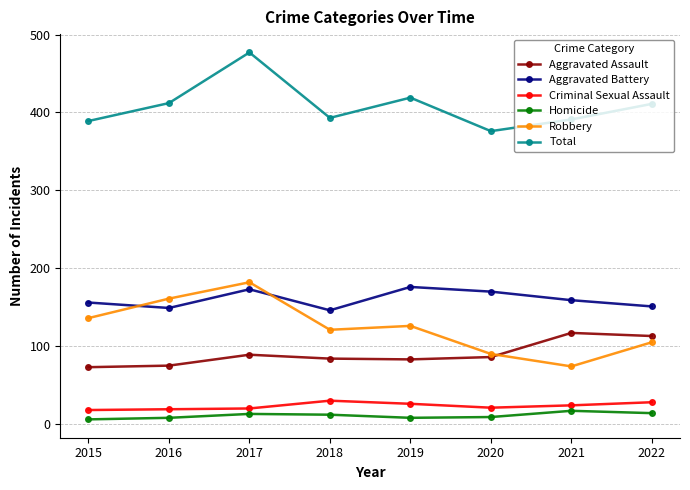

How many interior local valleys does the Total series have?

2